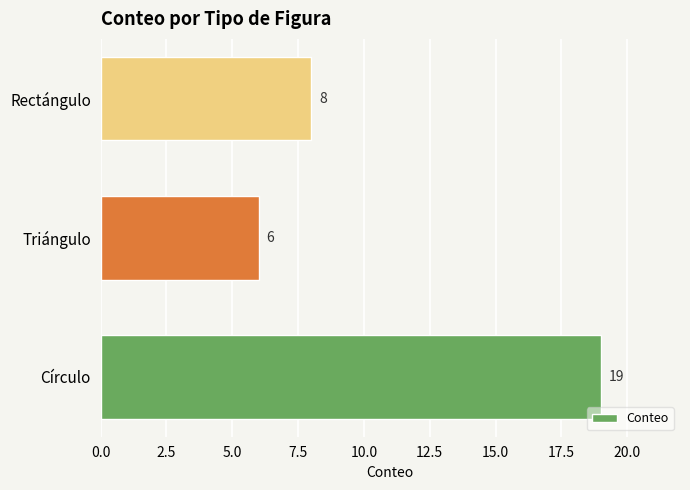

List the labels in order of value, largest first.

Círculo, Rectángulo, Triángulo